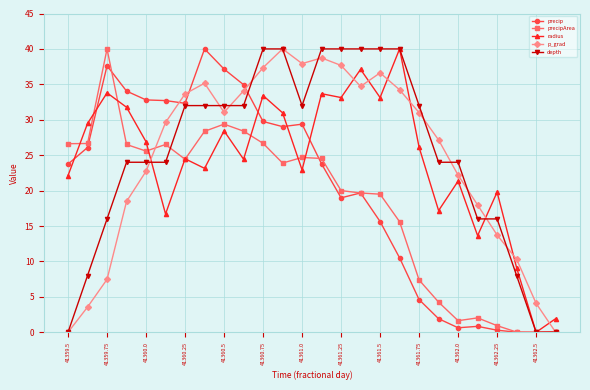

After their last crossing, which series has the higher values: p_grad or radius?

radius